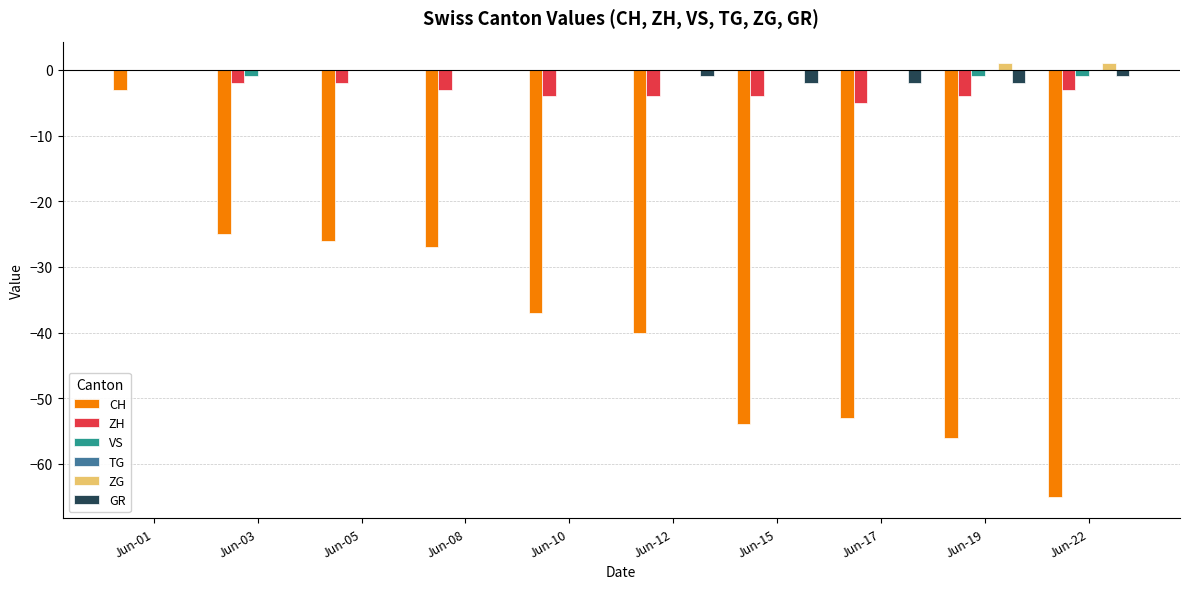

What value does the ZH series have at Jun-10?

-4